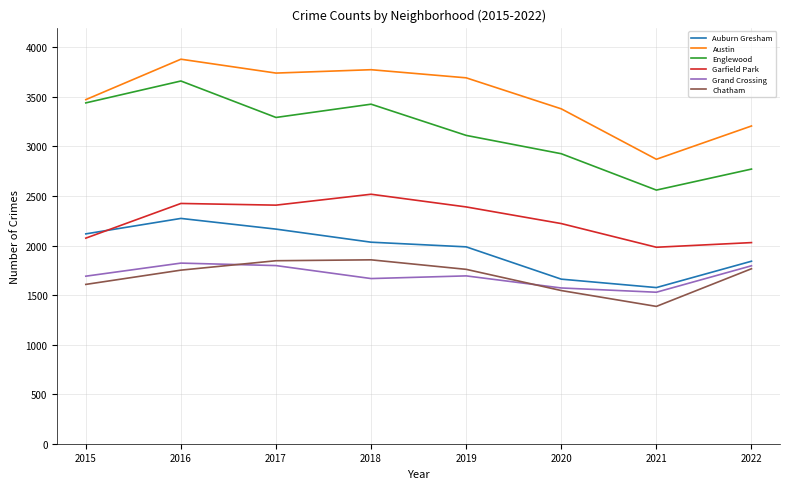

At how many categories does at least one series exceed 3354?

6